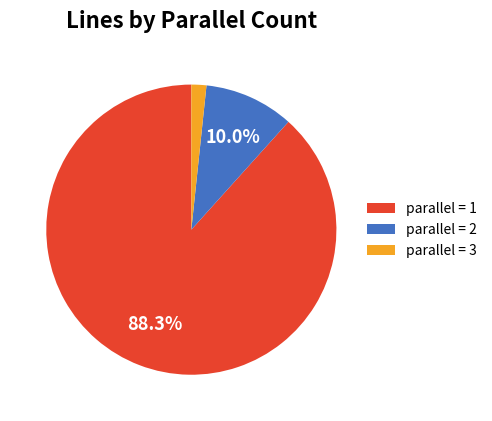

Do parallel = 1 and parallel = 3 together represent more than half of the pie?

Yes